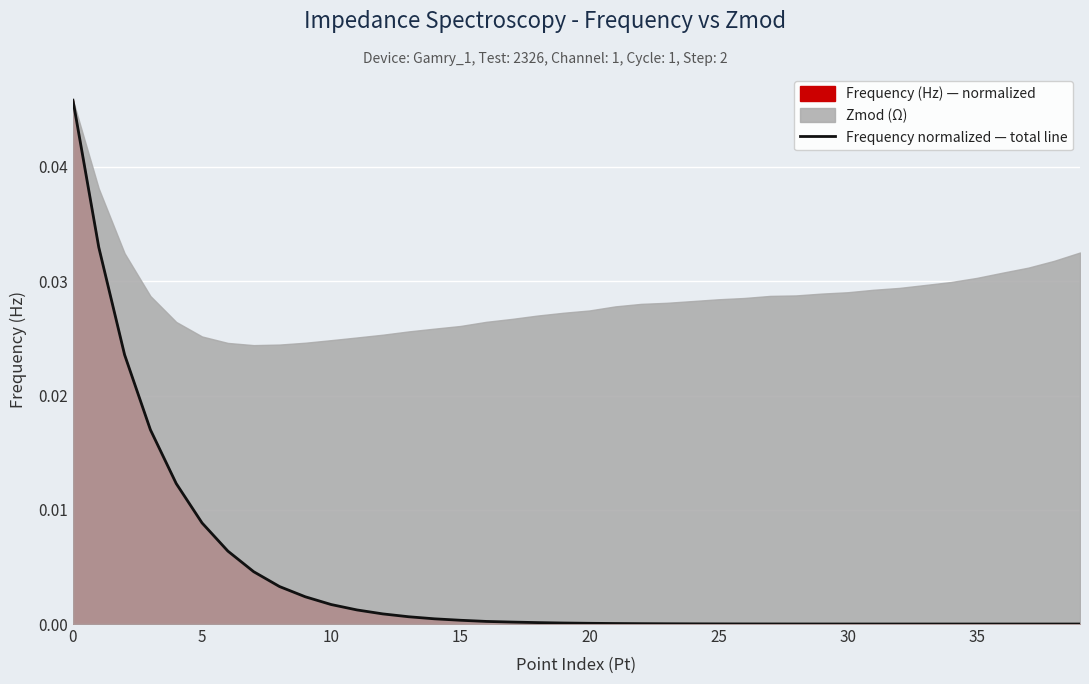

Which has a higher value, 17 or 26?

17